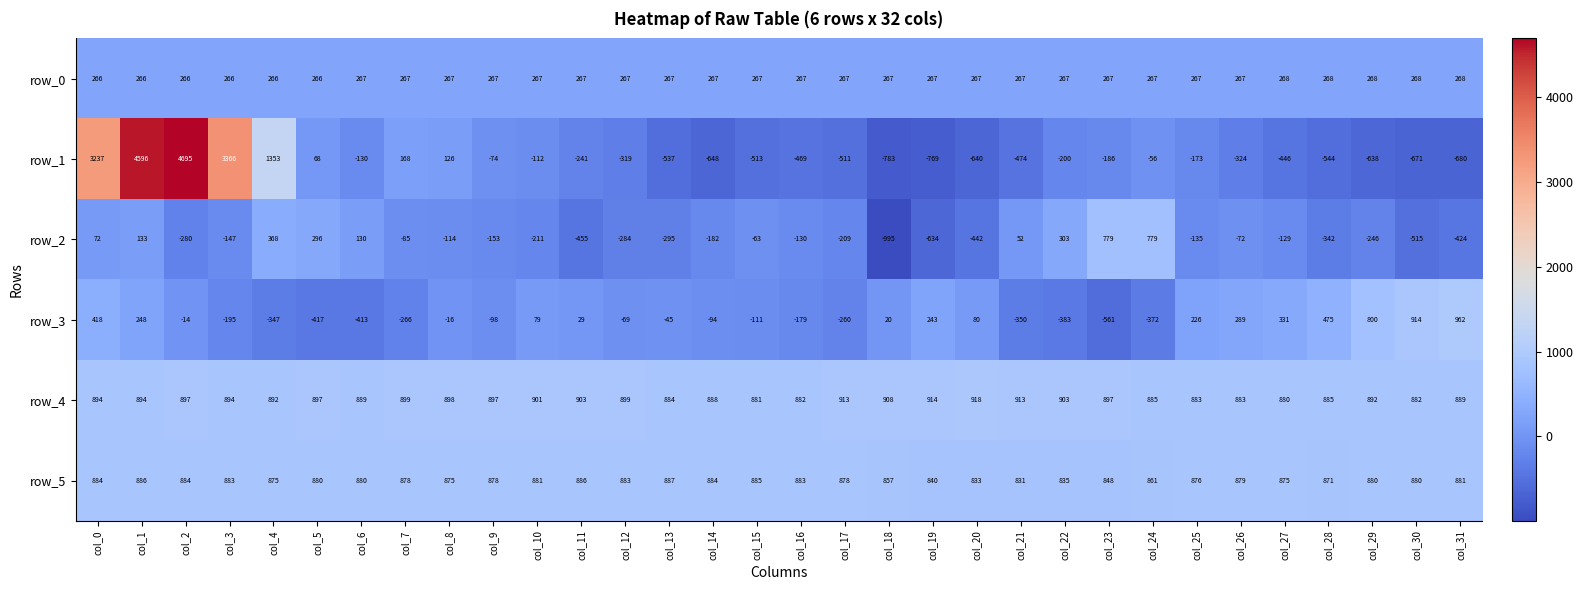

The row_3 series shows -88.7 at col_24. True or false?

False